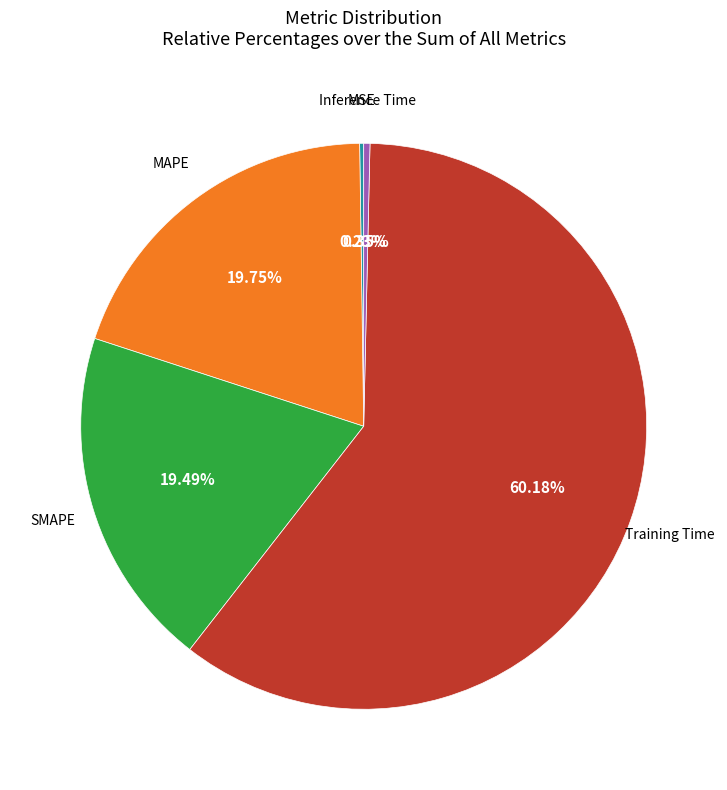

Is there a majority slice in this chart?

Yes